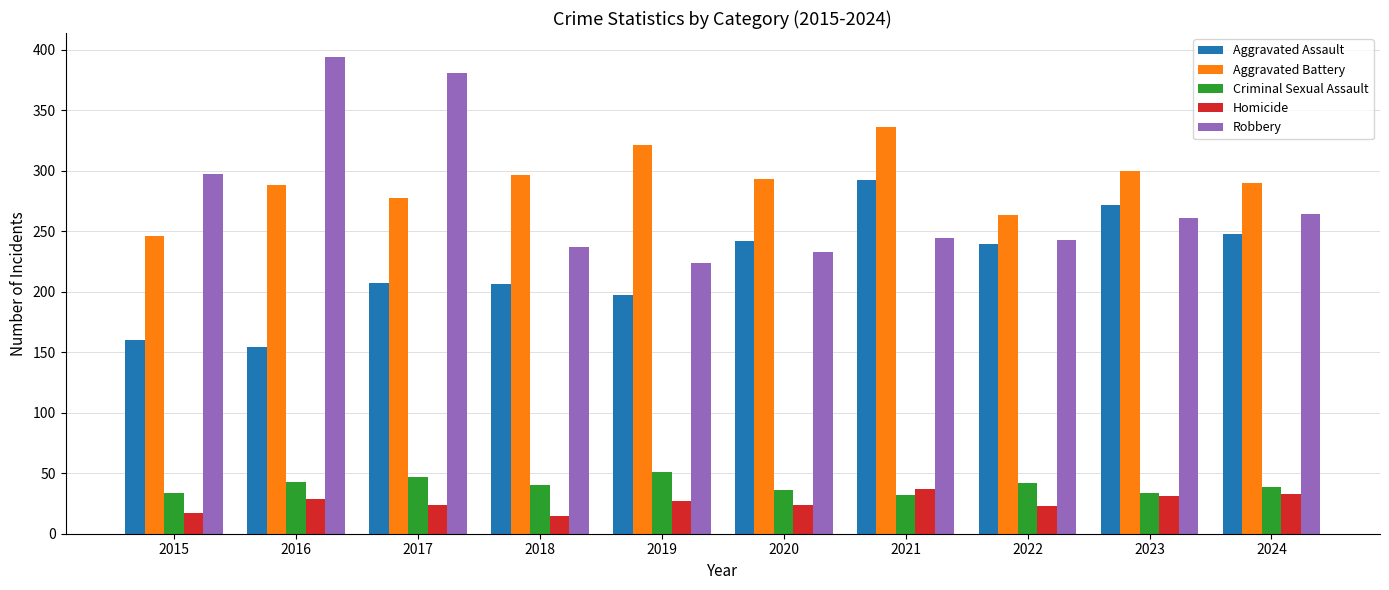

What is the sum of the Criminal Sexual Assault values at 2021 and 2022?

74